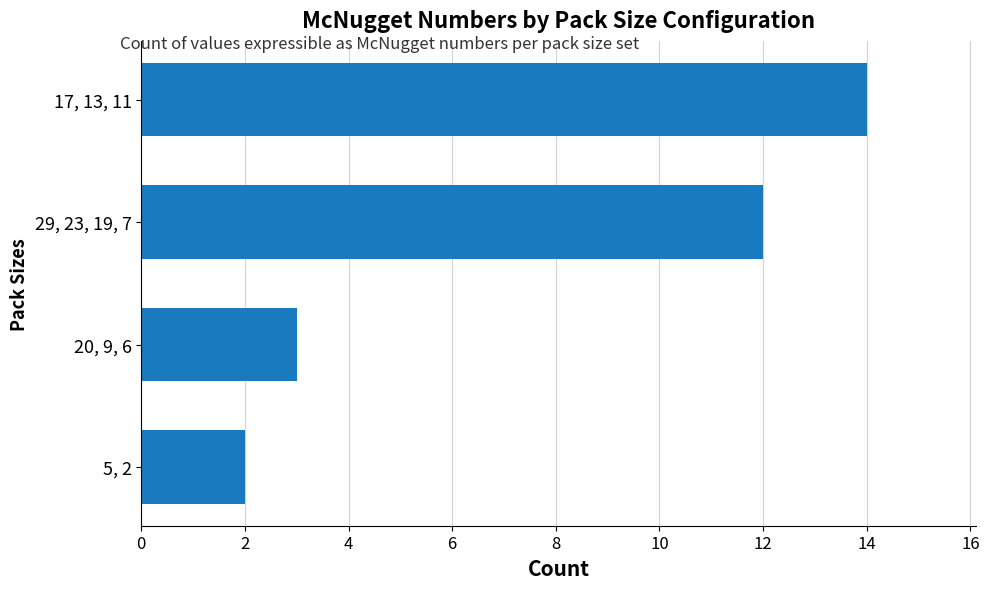

Rank the categories by value from highest to lowest.

17, 13, 11, 29, 23, 19, 7, 20, 9, 6, 5, 2